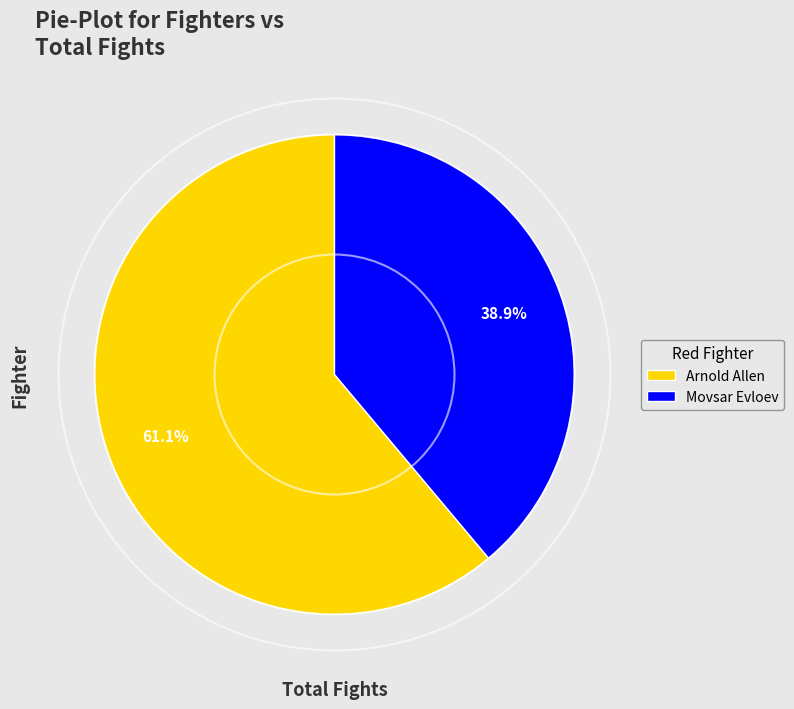

Does any single category account for the majority?

Yes